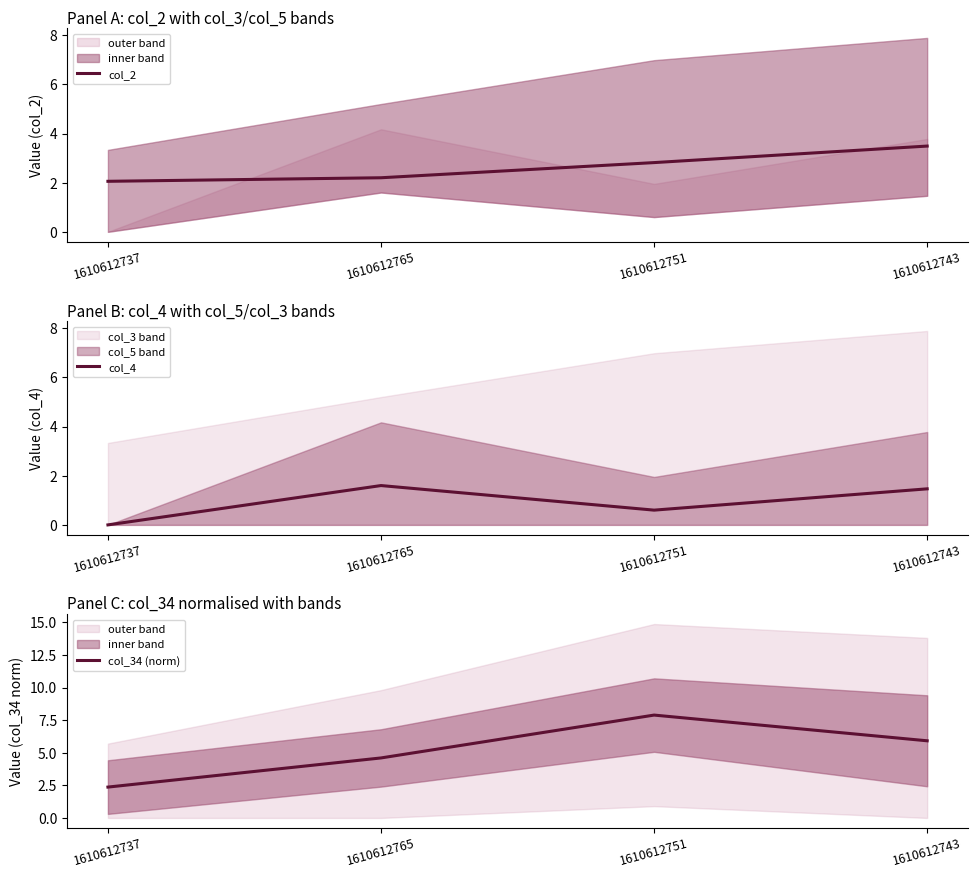

What is the total value across all series at 1610612765?

8.4